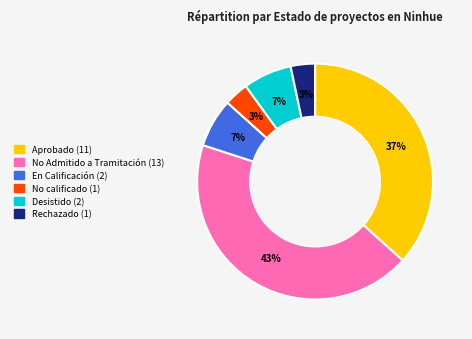

What percentage is the En Calificación slice, to the nearest percent?

7%